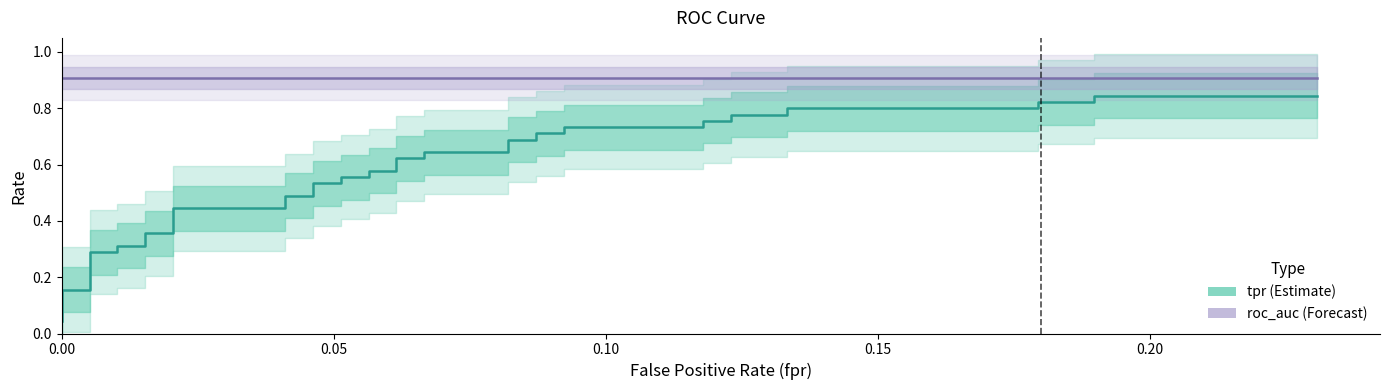

What is the sum of all tpr values?

22.4